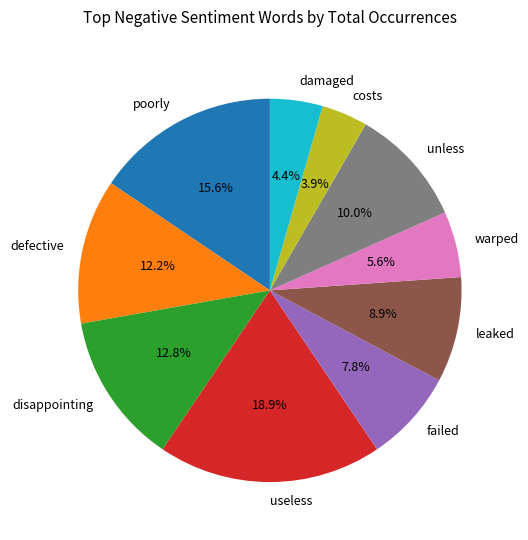

What percentage is the leaked slice, to the nearest percent?

9%